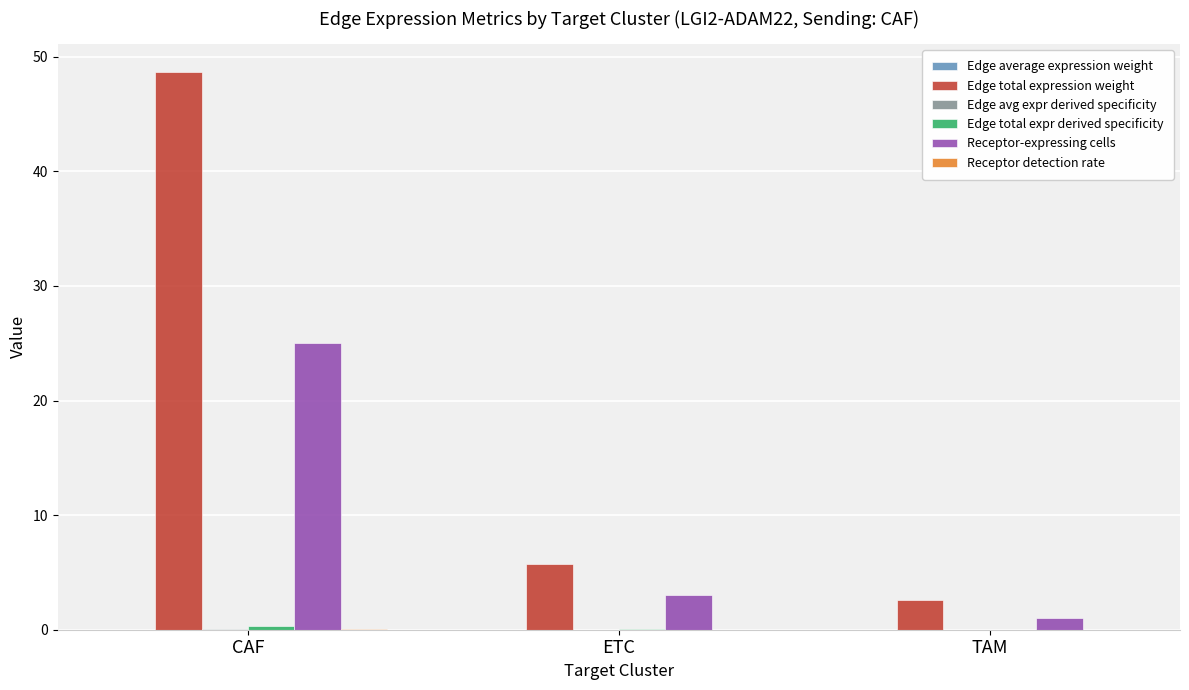

What is the sum of all Receptor-expressing cells values?

29.0